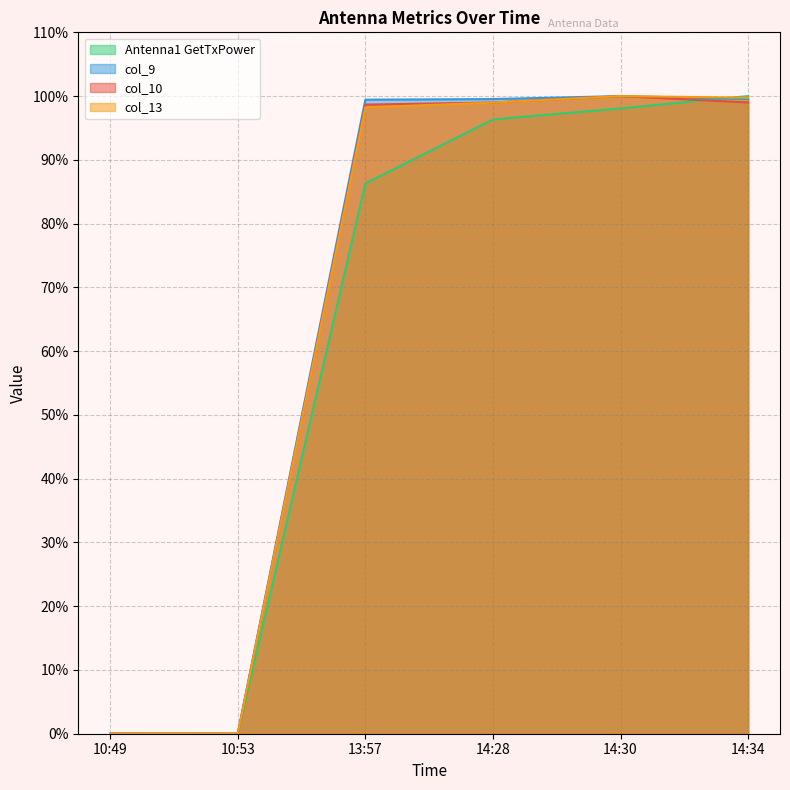

True or false: col_9 and col_13 cross at least once.

False